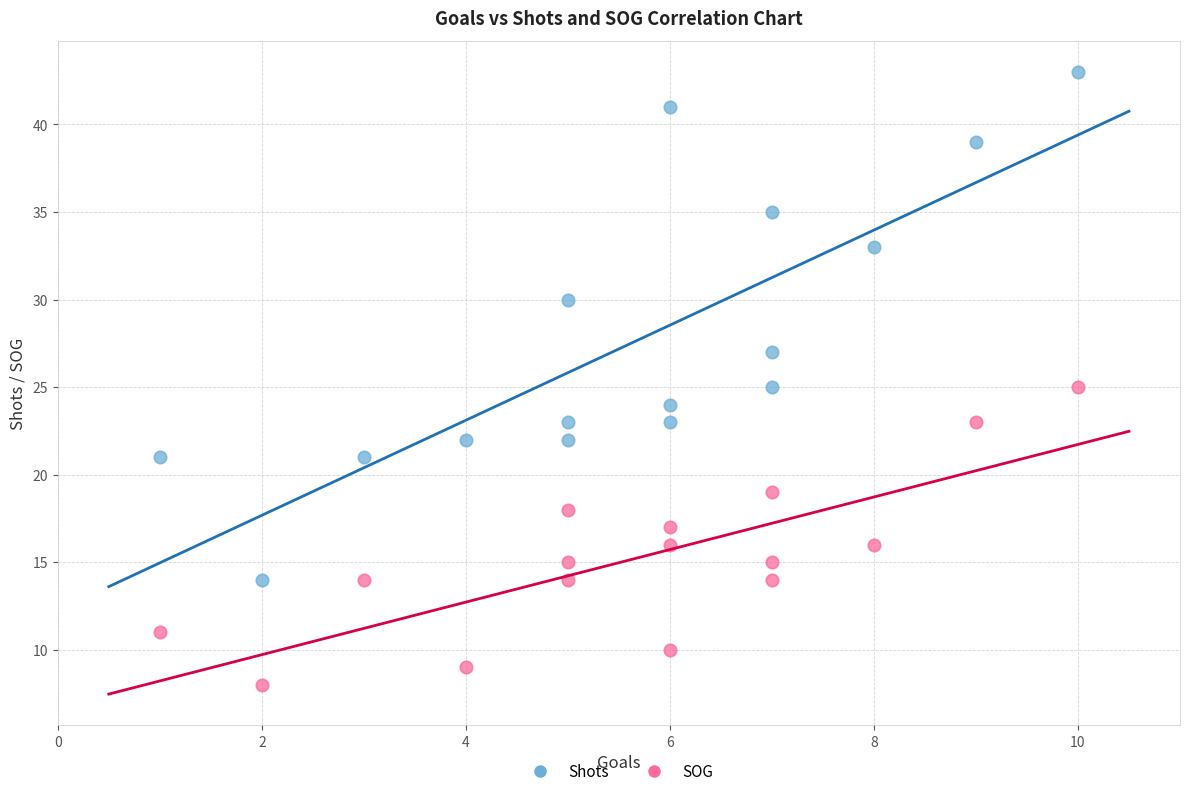

Across all data points, what is the range of X values (max minus min)?

9